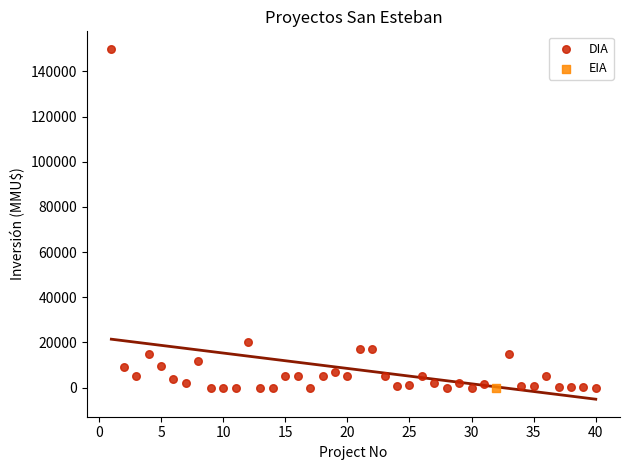

What are all the series names shown in the legend?

DIA, EIA